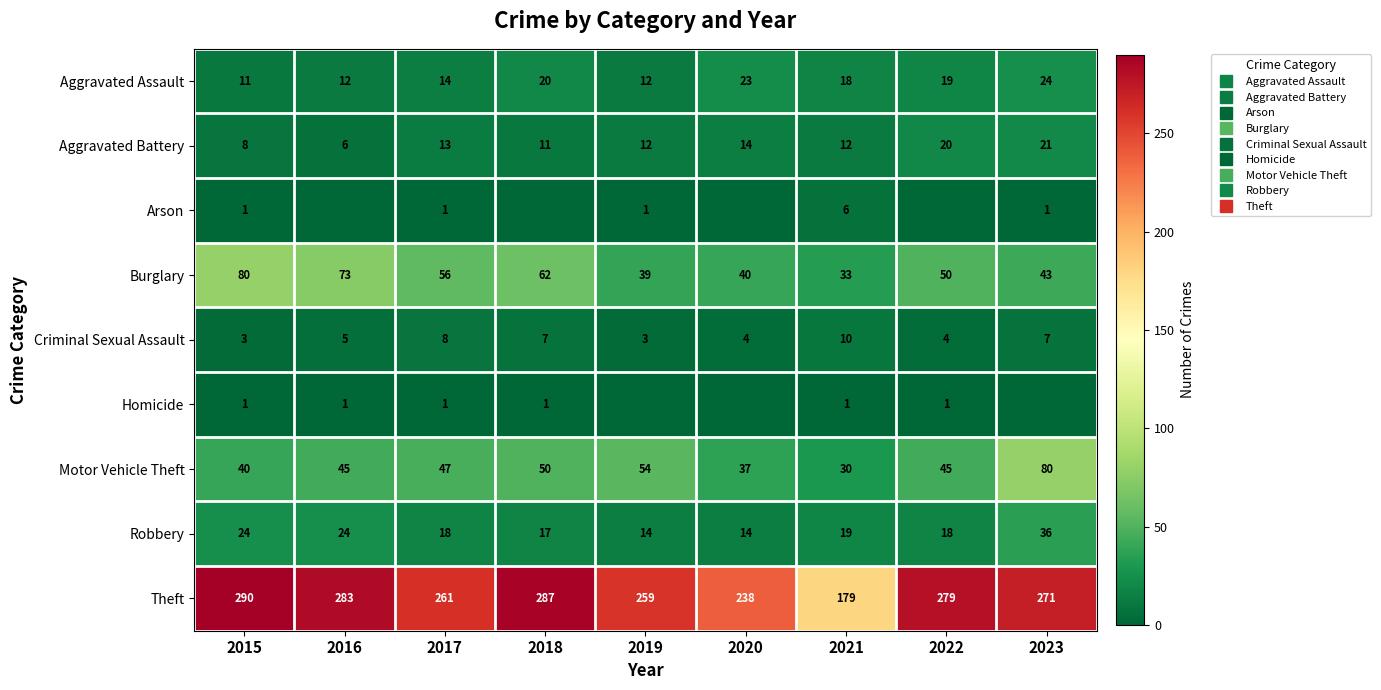

Rank the series at 2021 from highest to lowest value.

Theft, Burglary, Motor Vehicle Theft, Robbery, Aggravated Assault, Aggravated Battery, Criminal Sexual Assault, Arson, Homicide